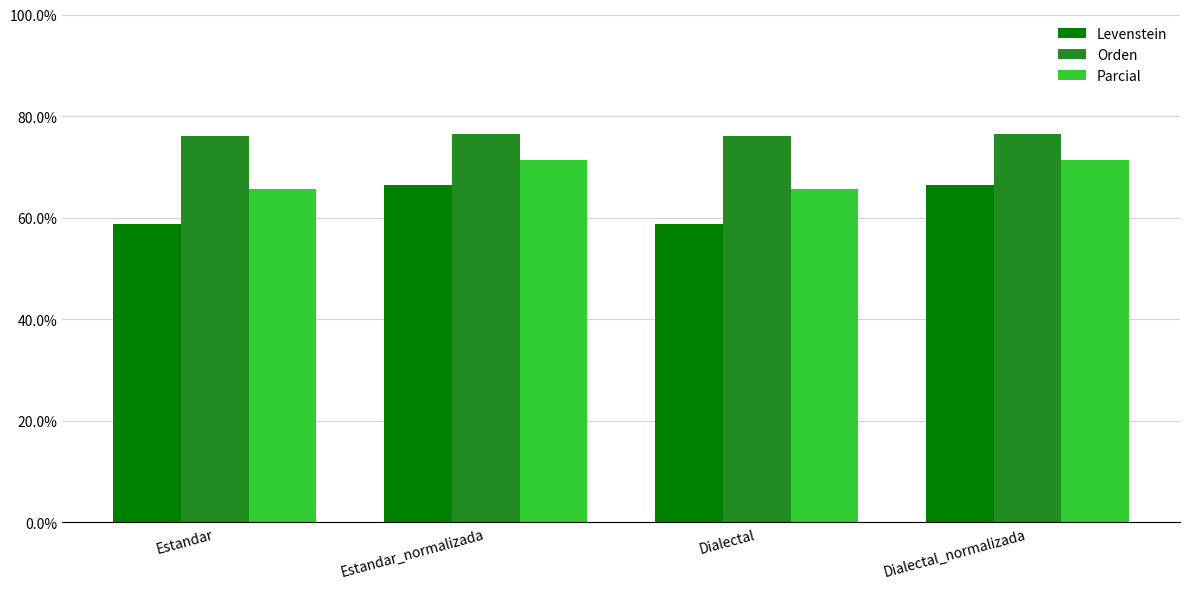

Reading left to right, transcribe all the data shown in this chart.

Levenstein: Estandar=58.7	Estandar_normalizada=66.5	Dialectal=58.7	Dialectal_normalizada=66.5
Orden: Estandar=76.0	Estandar_normalizada=76.5	Dialectal=76.0	Dialectal_normalizada=76.5
Parcial: Estandar=65.6	Estandar_normalizada=71.3	Dialectal=65.6	Dialectal_normalizada=71.3